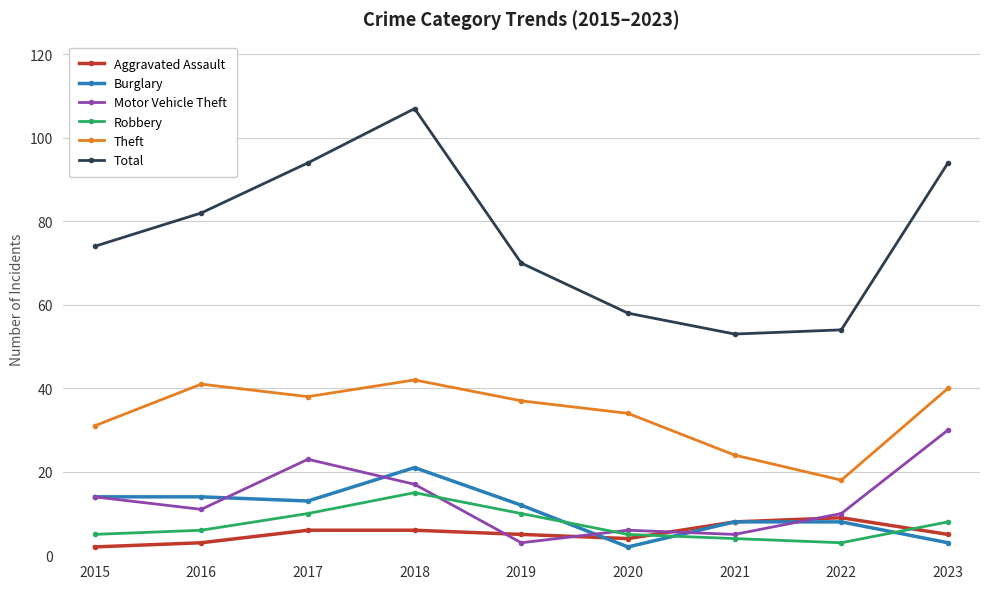

Reading right to left, what are all the values shown in this chart?

Aggravated Assault: 5	9	8	4	5	6	6	3	2
Burglary: 3	8	8	2	12	21	13	14	14
Motor Vehicle Theft: 30	10	5	6	3	17	23	11	14
Robbery: 8	3	4	5	10	15	10	6	5
Theft: 40	18	24	34	37	42	38	41	31
Total: 94	54	53	58	70	107	94	82	74